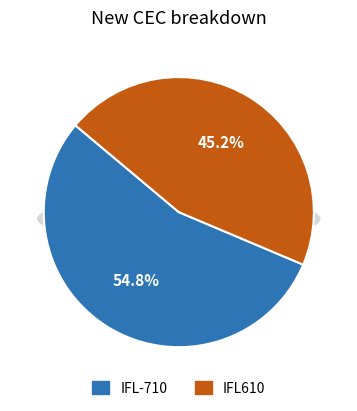

Do IFL610 and IFL-710 together represent more than half of the pie?

Yes